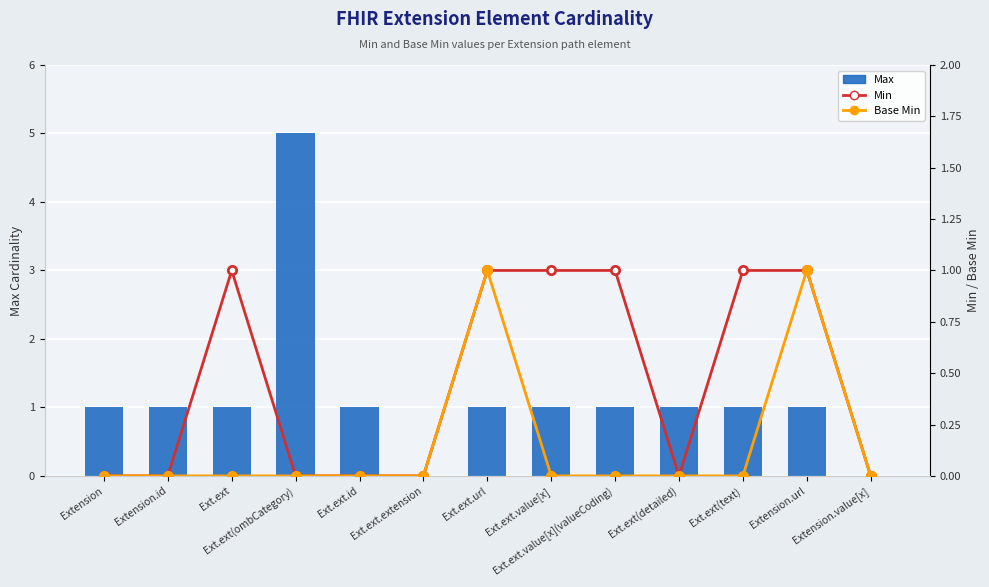

Reading right to left, extract all data points from this chart.

Max: Extension.value[x]=0	Extension.url=1	Ext.ext(text)=1	Ext.ext(detailed)=1	Ext.ext.value[x](valueCoding)=1	Ext.ext.value[x]=1	Ext.ext.url=1	Ext.ext.extension=0	Ext.ext.id=1	Ext.ext(ombCategory)=5	Ext.ext=1	Extension.id=1	Extension=1
Min: Extension.value[x]=0	Extension.url=1	Ext.ext(text)=1	Ext.ext(detailed)=0	Ext.ext.value[x](valueCoding)=1	Ext.ext.value[x]=1	Ext.ext.url=1	Ext.ext.extension=0	Ext.ext.id=0	Ext.ext(ombCategory)=0	Ext.ext=1	Extension.id=0	Extension=0
Base Min: Extension.value[x]=0	Extension.url=1	Ext.ext(text)=0	Ext.ext(detailed)=0	Ext.ext.value[x](valueCoding)=0	Ext.ext.value[x]=0	Ext.ext.url=1	Ext.ext.extension=0	Ext.ext.id=0	Ext.ext(ombCategory)=0	Ext.ext=0	Extension.id=0	Extension=0